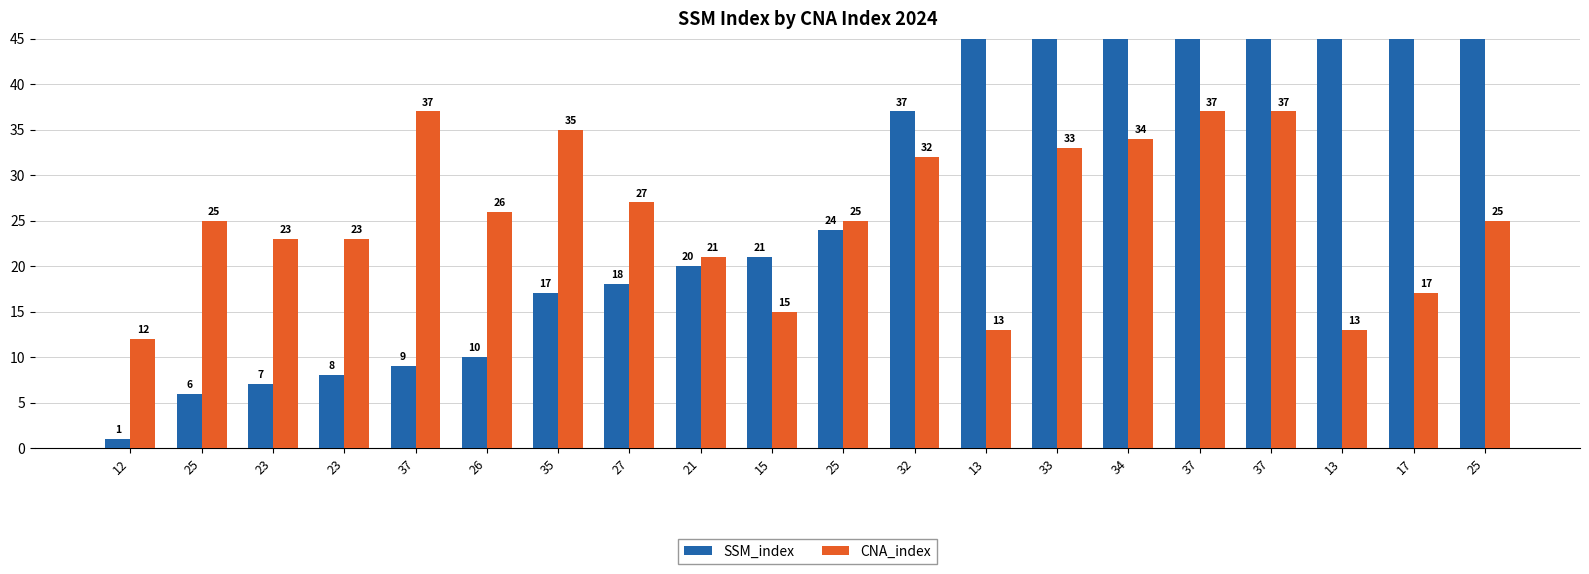

Reading right to left, list all the values displayed in this chart.

SSM_index: 25=69	17=67	13=62	37=54	37=53	34=50	33=47	13=46	32=37	25=24	15=21	21=20	27=18	35=17	26=10	37=9	23=8	23=7	25=6	12=1
CNA_index: 25=25	17=17	13=13	37=37	37=37	34=34	33=33	13=13	32=32	25=25	15=15	21=21	27=27	35=35	26=26	37=37	23=23	23=23	25=25	12=12